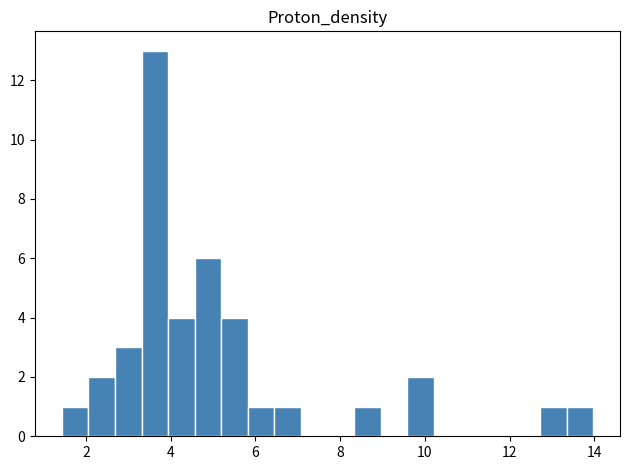

Around what value on the x-axis is the tallest bar? Give the approximate position of its centre, as read against the axis.

3.6